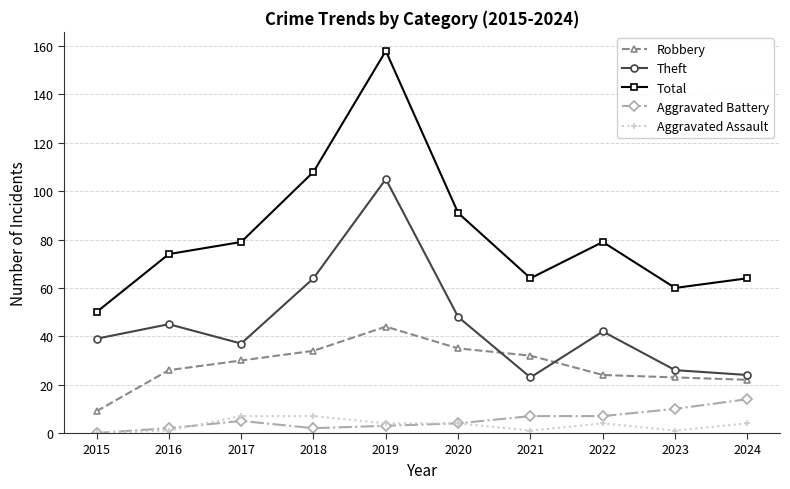

At how many categories does at least one series exceed 101?

2